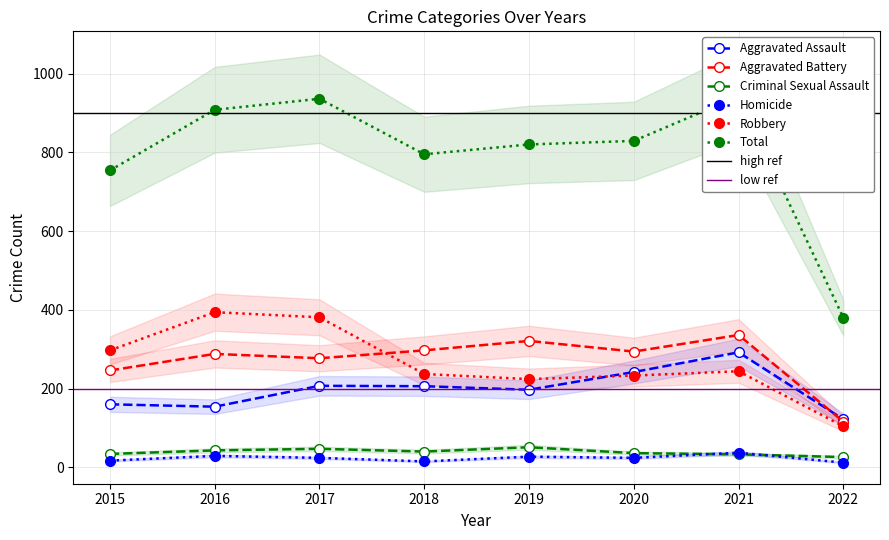

Rank the series by their maximum value, from lowest to highest.

Homicide, Criminal Sexual Assault, Aggravated Assault, Aggravated Battery, Robbery, Total